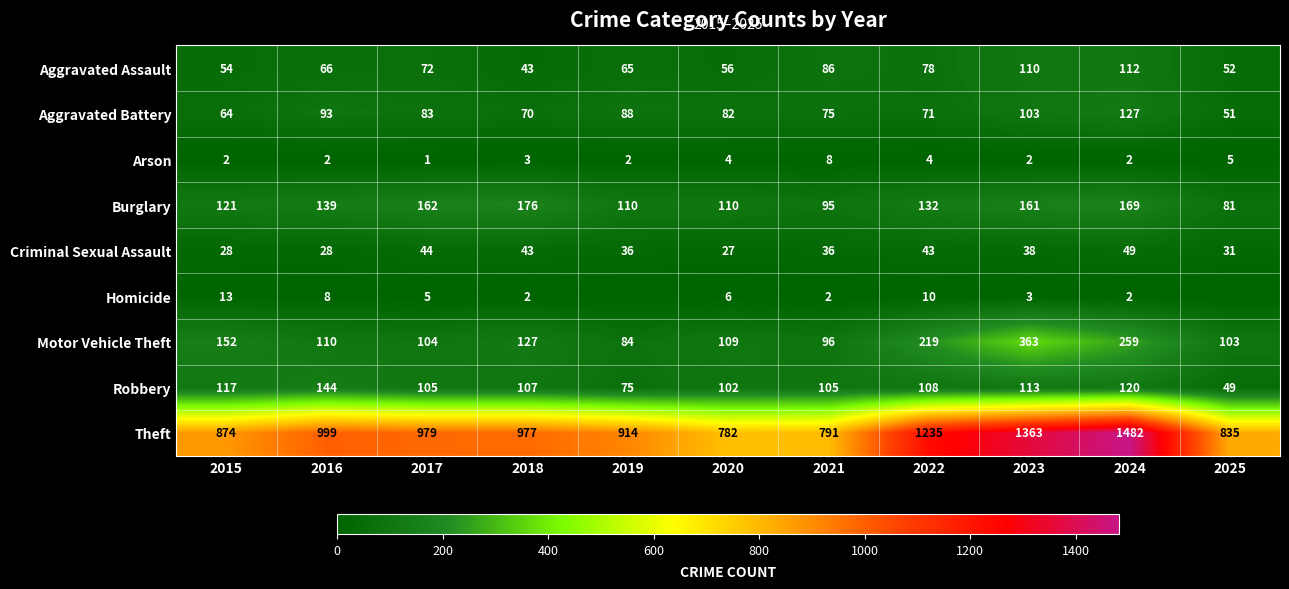

What is the difference between the maximum and second lowest values in the Aggravated Assault series?

60